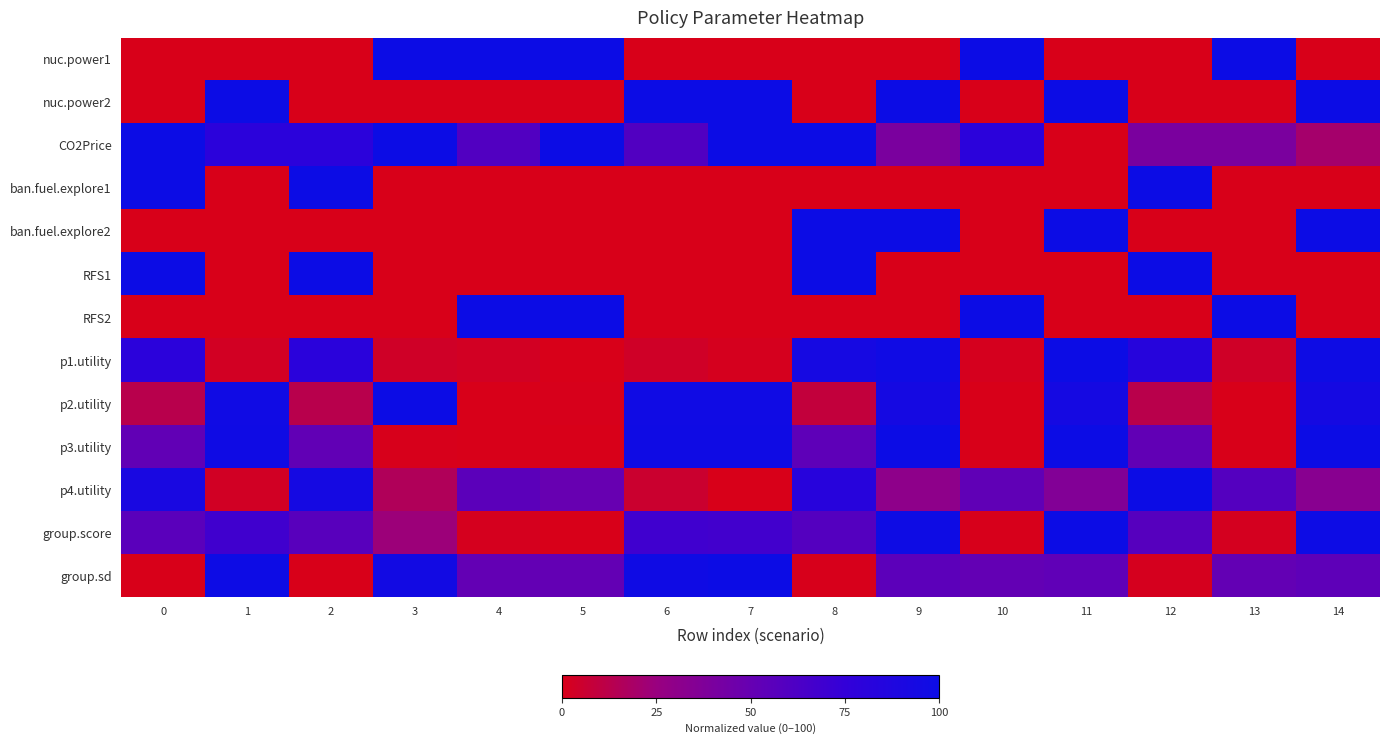

What is the spread (max minus min) of values at 7?

100.0